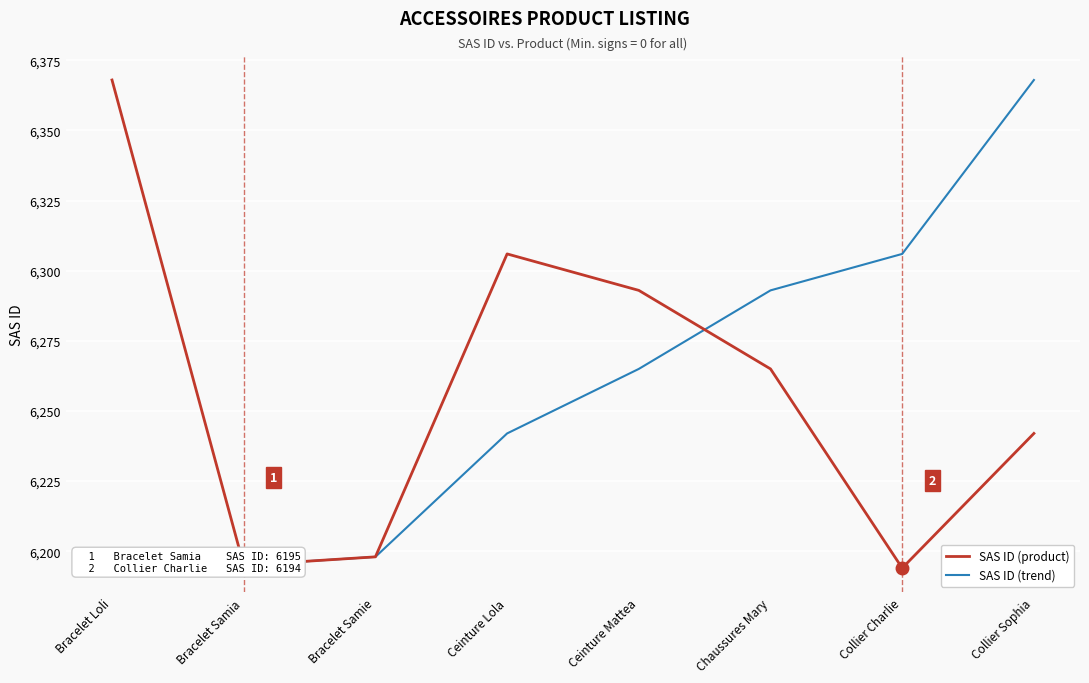

How many data points does each series have?

8